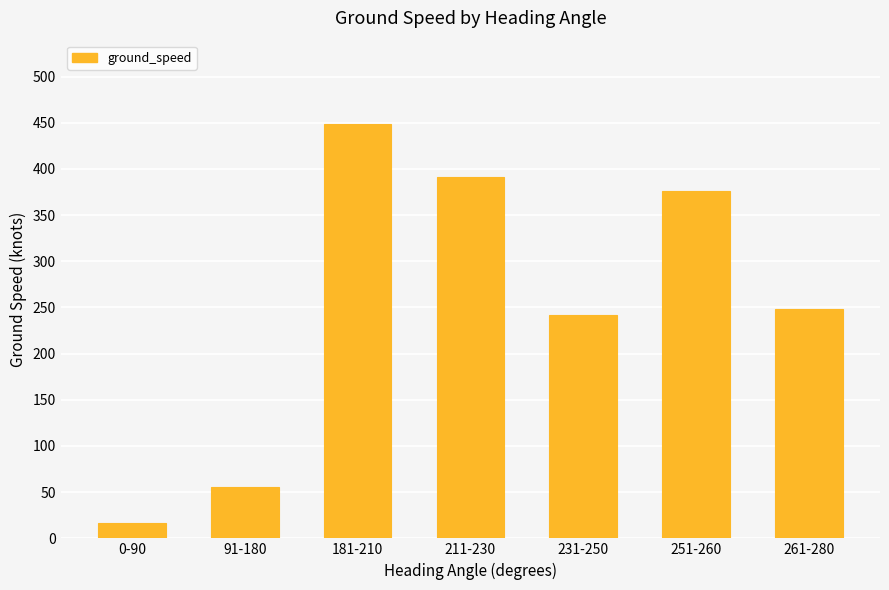

Between 91-180 and 181-210, which is larger?

181-210